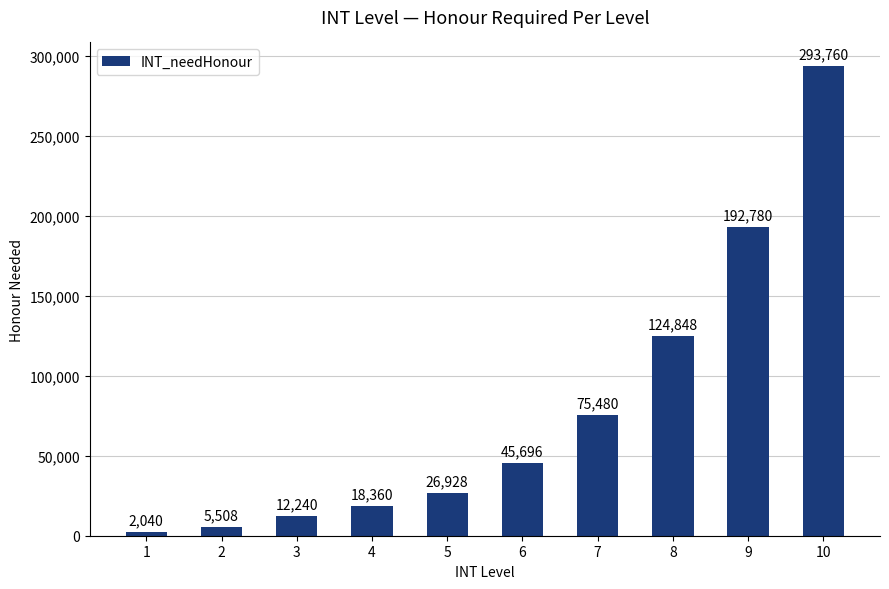

What is the difference between the maximum and second lowest values?

288252